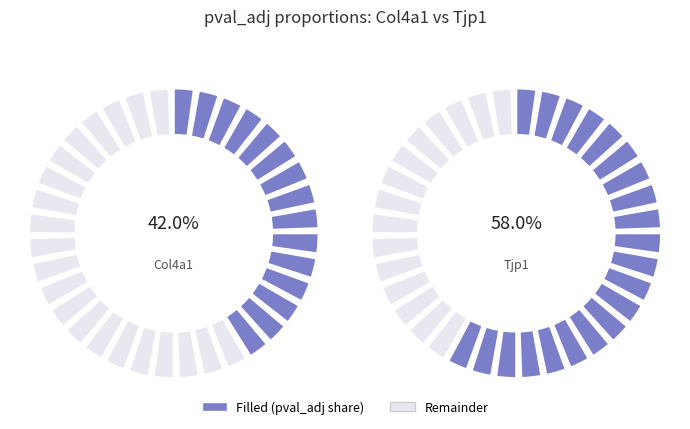

Is there a majority slice in this chart?

Yes